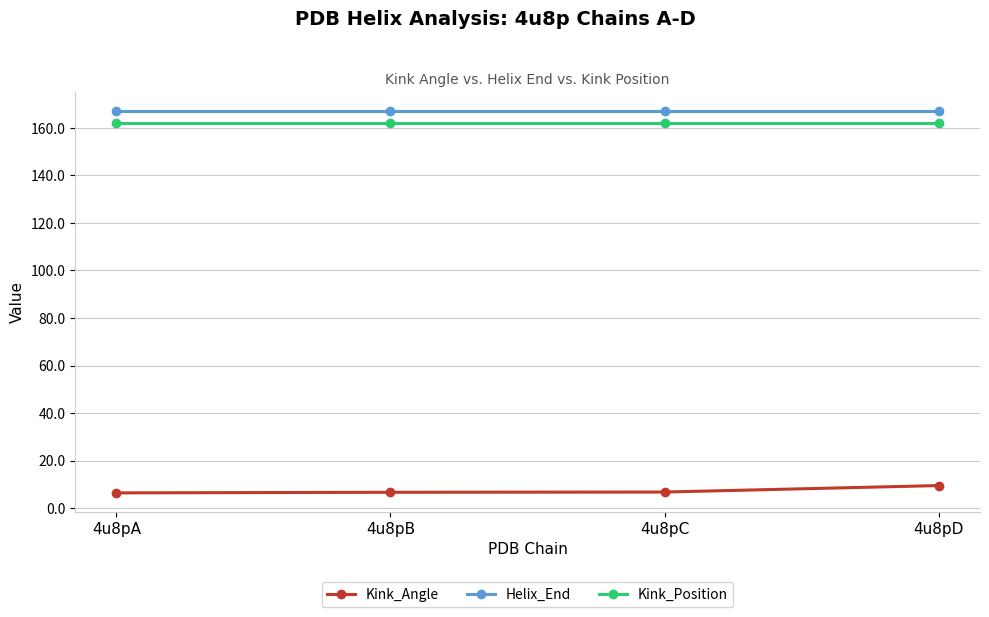

What is the average value of the Kink_Position series?

162.0